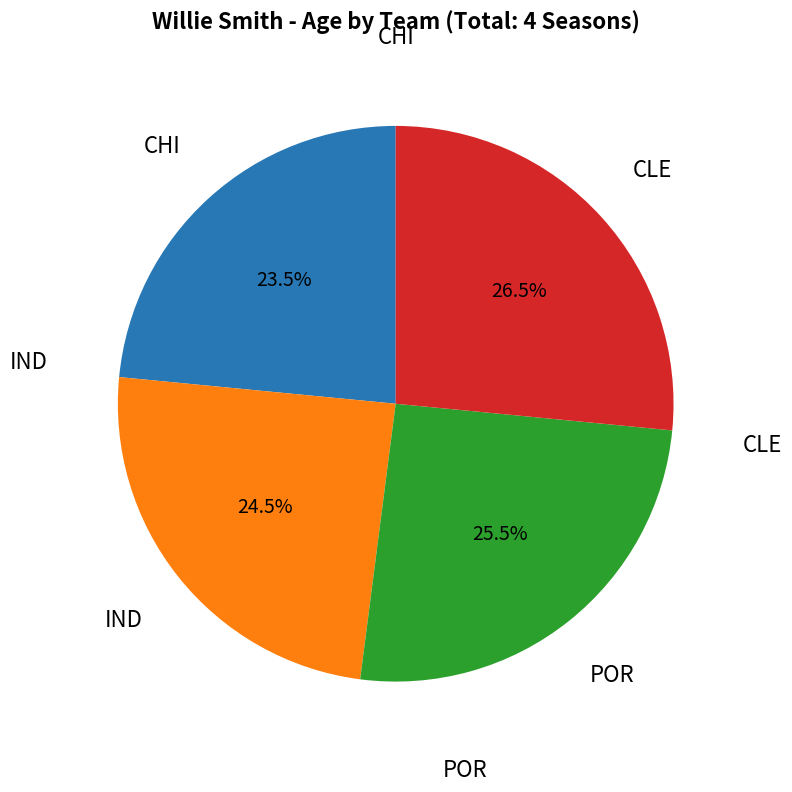

Does any single category account for the majority?

No